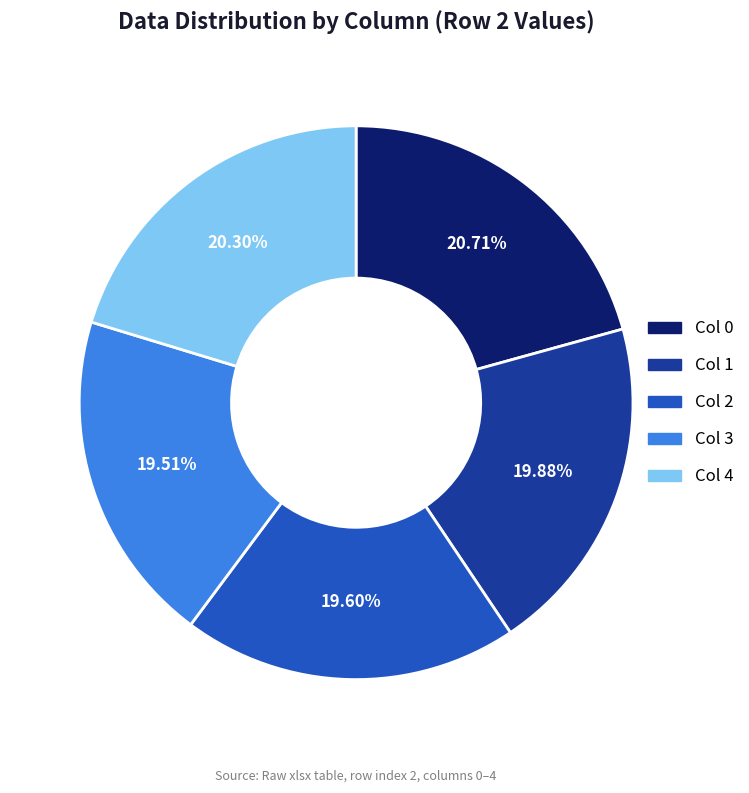

Is Col 0 the majority of the pie?

No